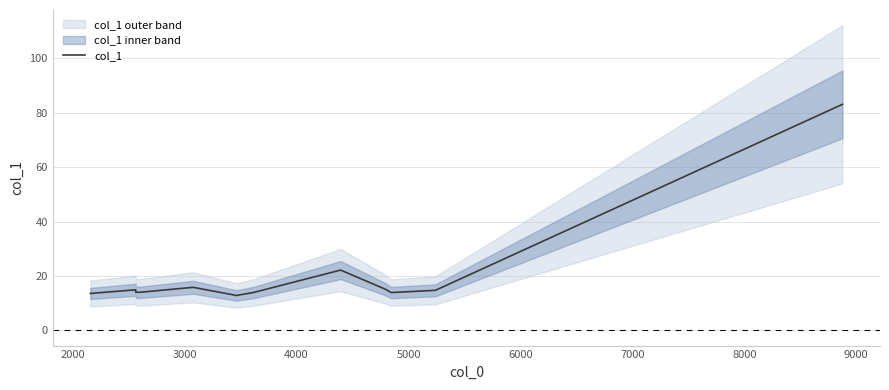

Count the number of categories in the chart.

12